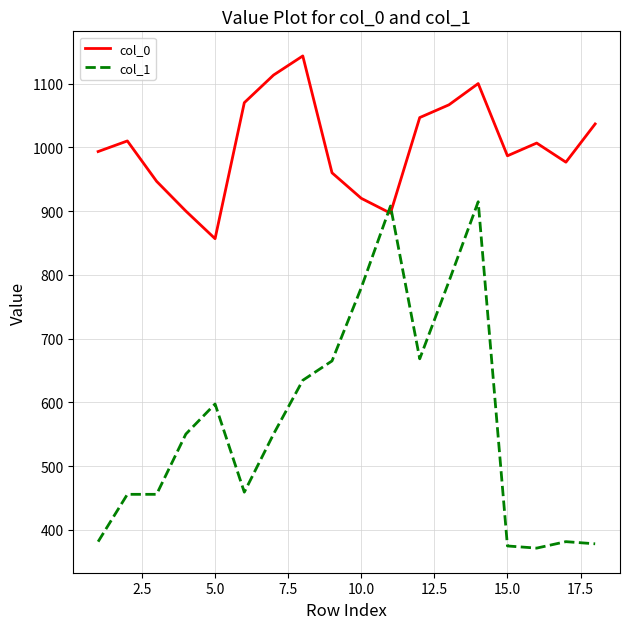

What is the maximum value shown in the chart?

1143.3